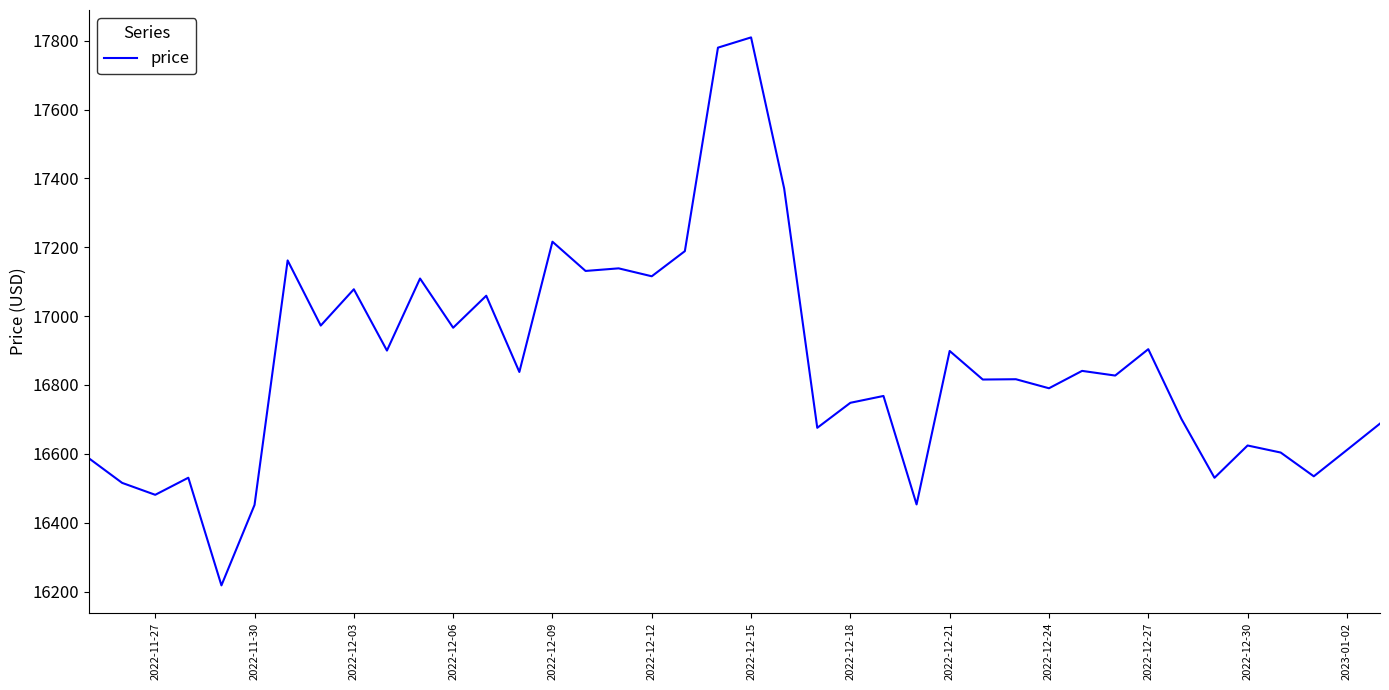

What is the greatest value displayed?

17809.8